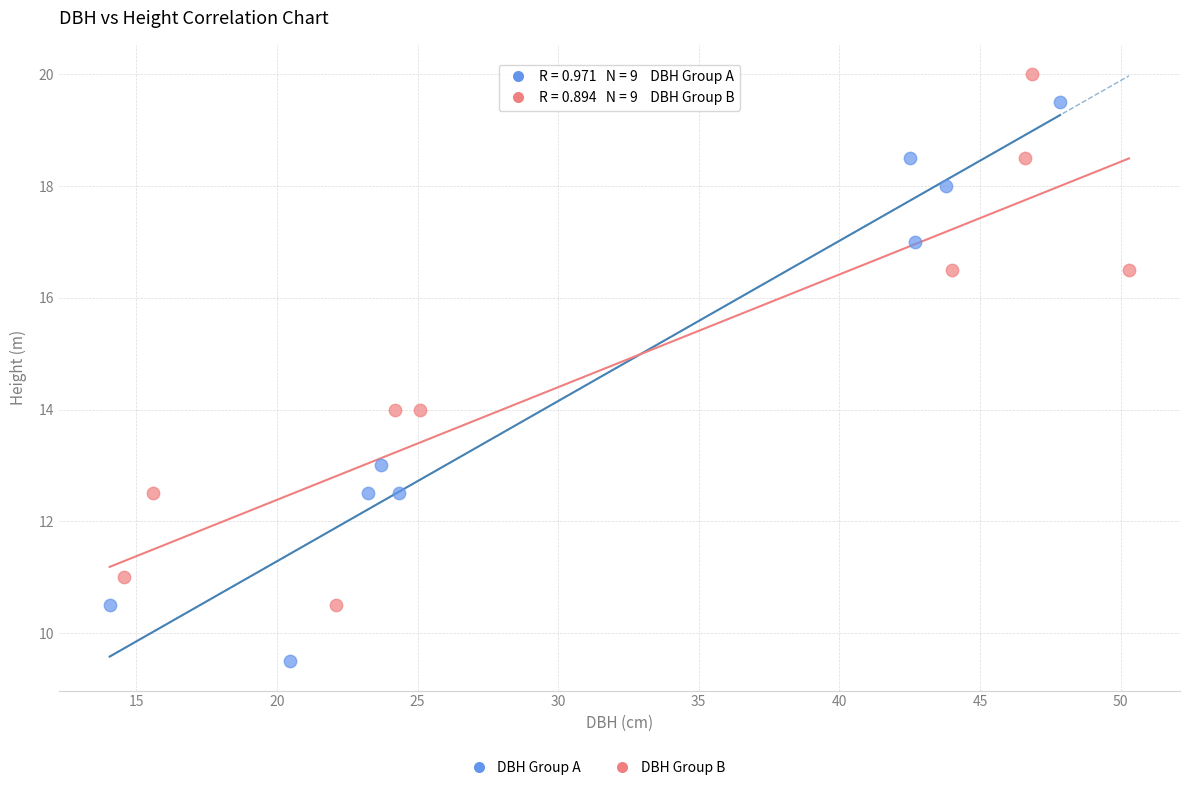

Which series reaches the maximum Y coordinate?

DBH Group B